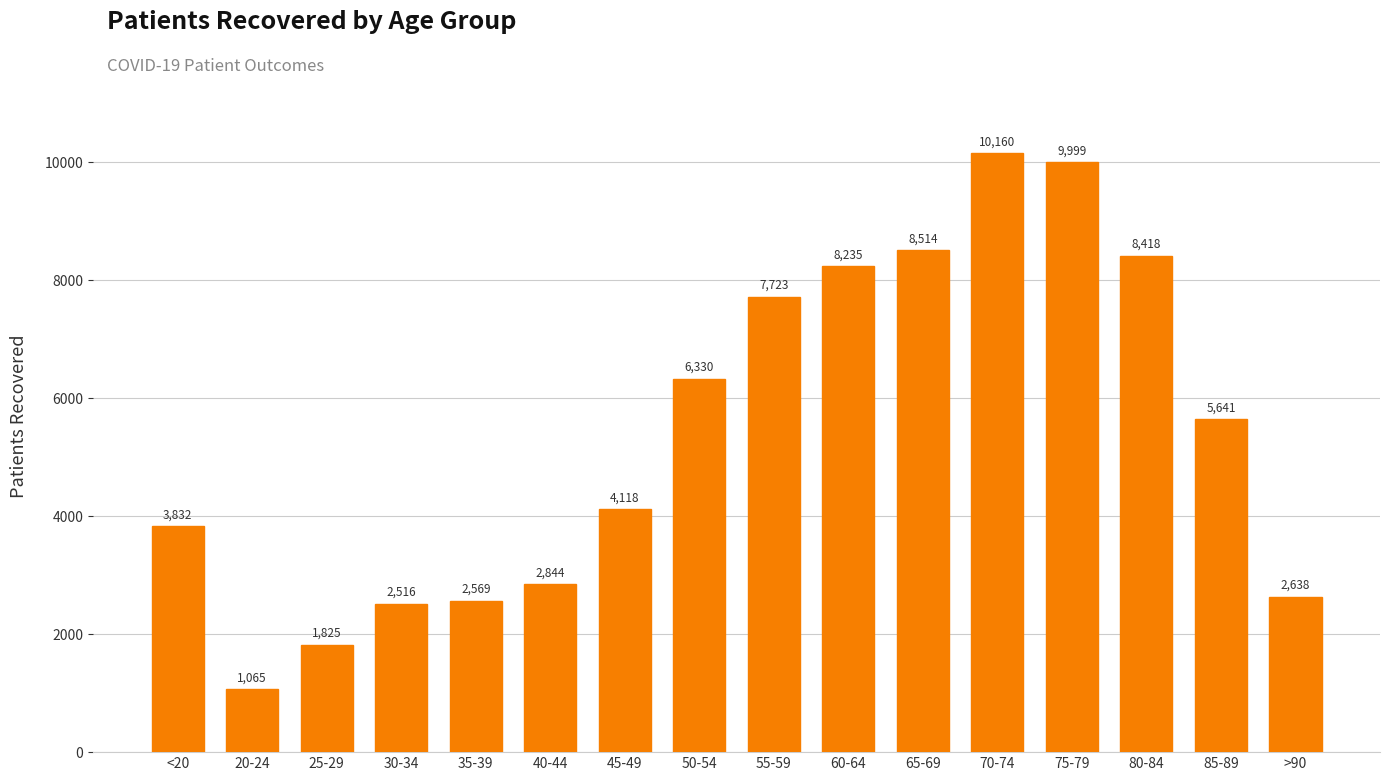

What is the approximate value at 35-39?

2569